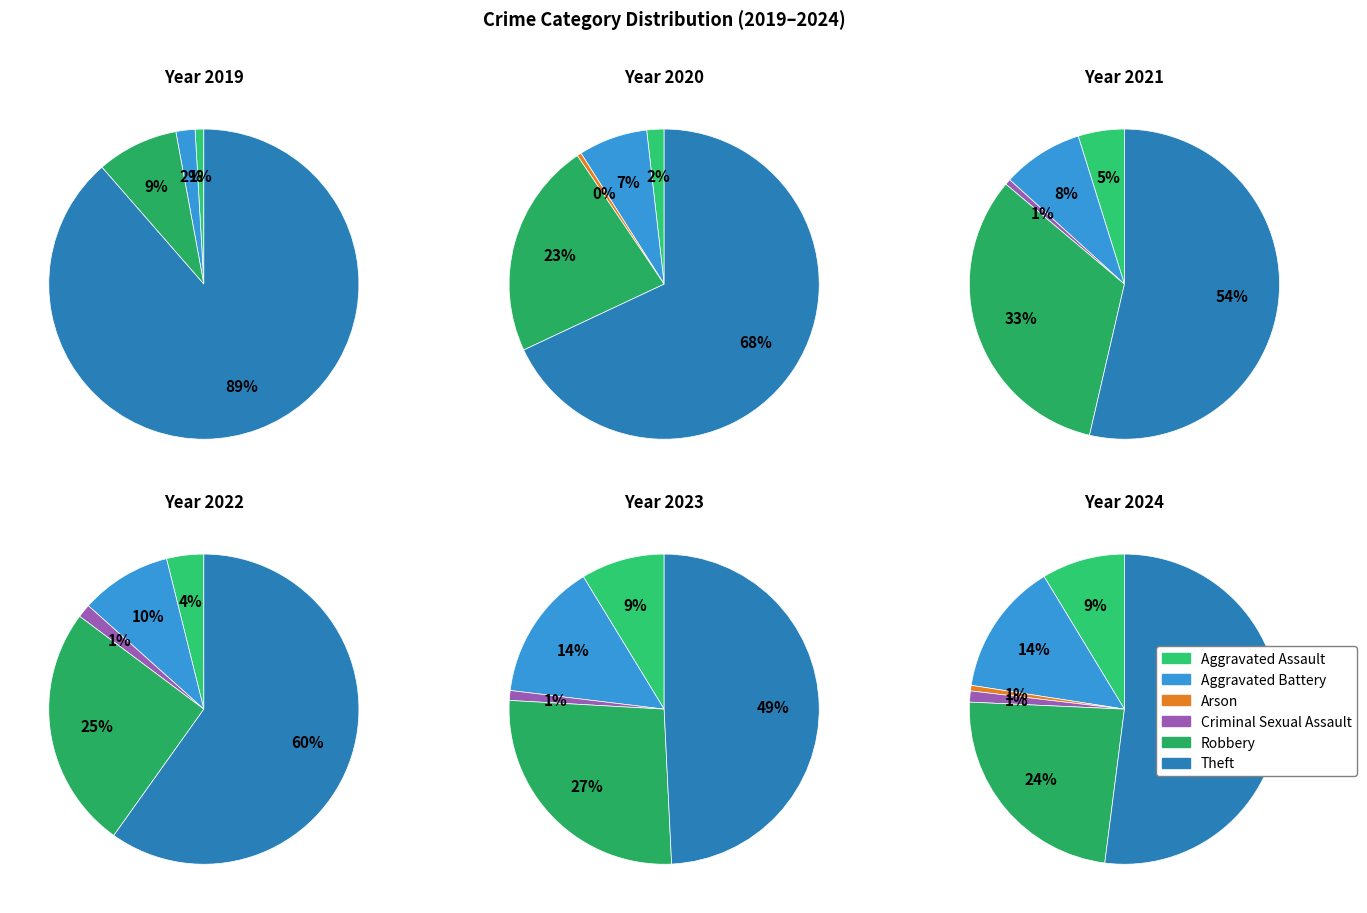

To the nearest percent, what is the average slice percentage?

17%